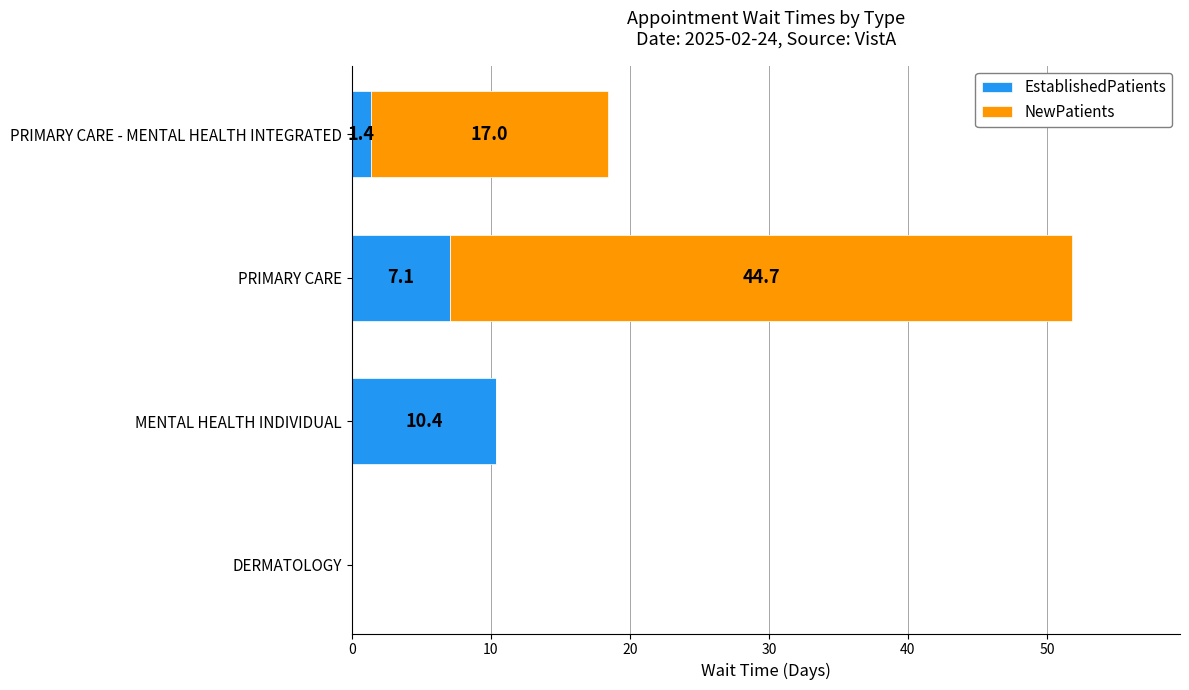

What is the highest value of the EstablishedPatients series?

10.4